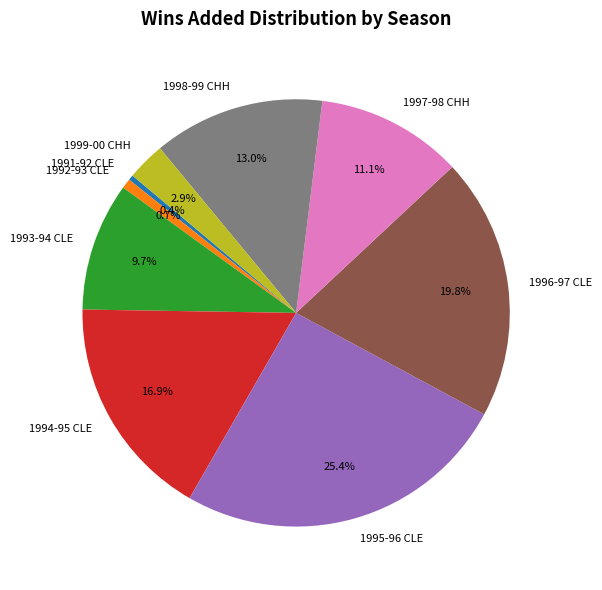

Which slice is the largest?

1995-96 CLE